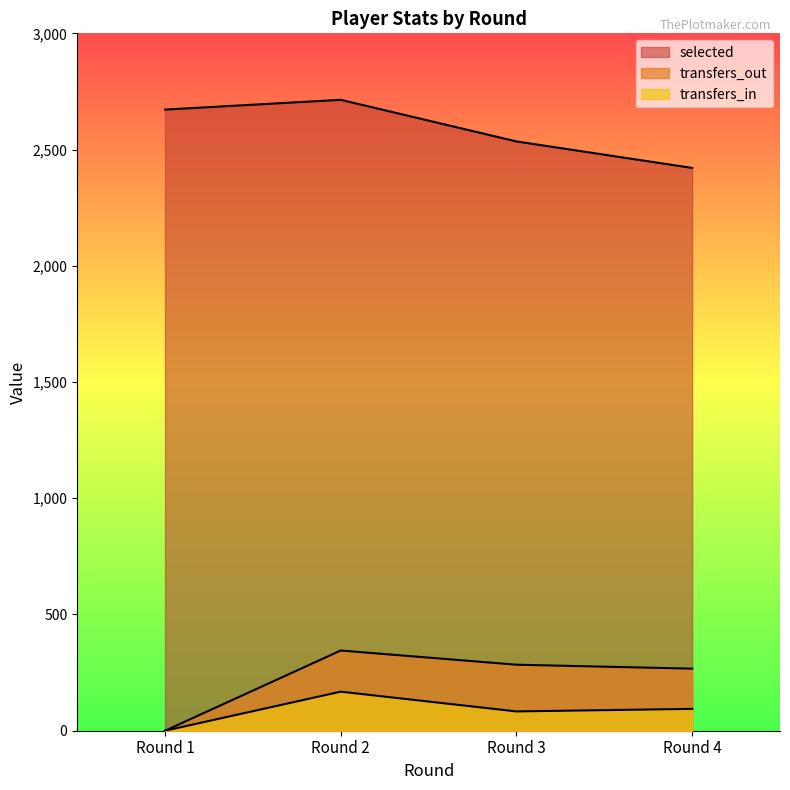

How many distinct data groups are displayed?

3